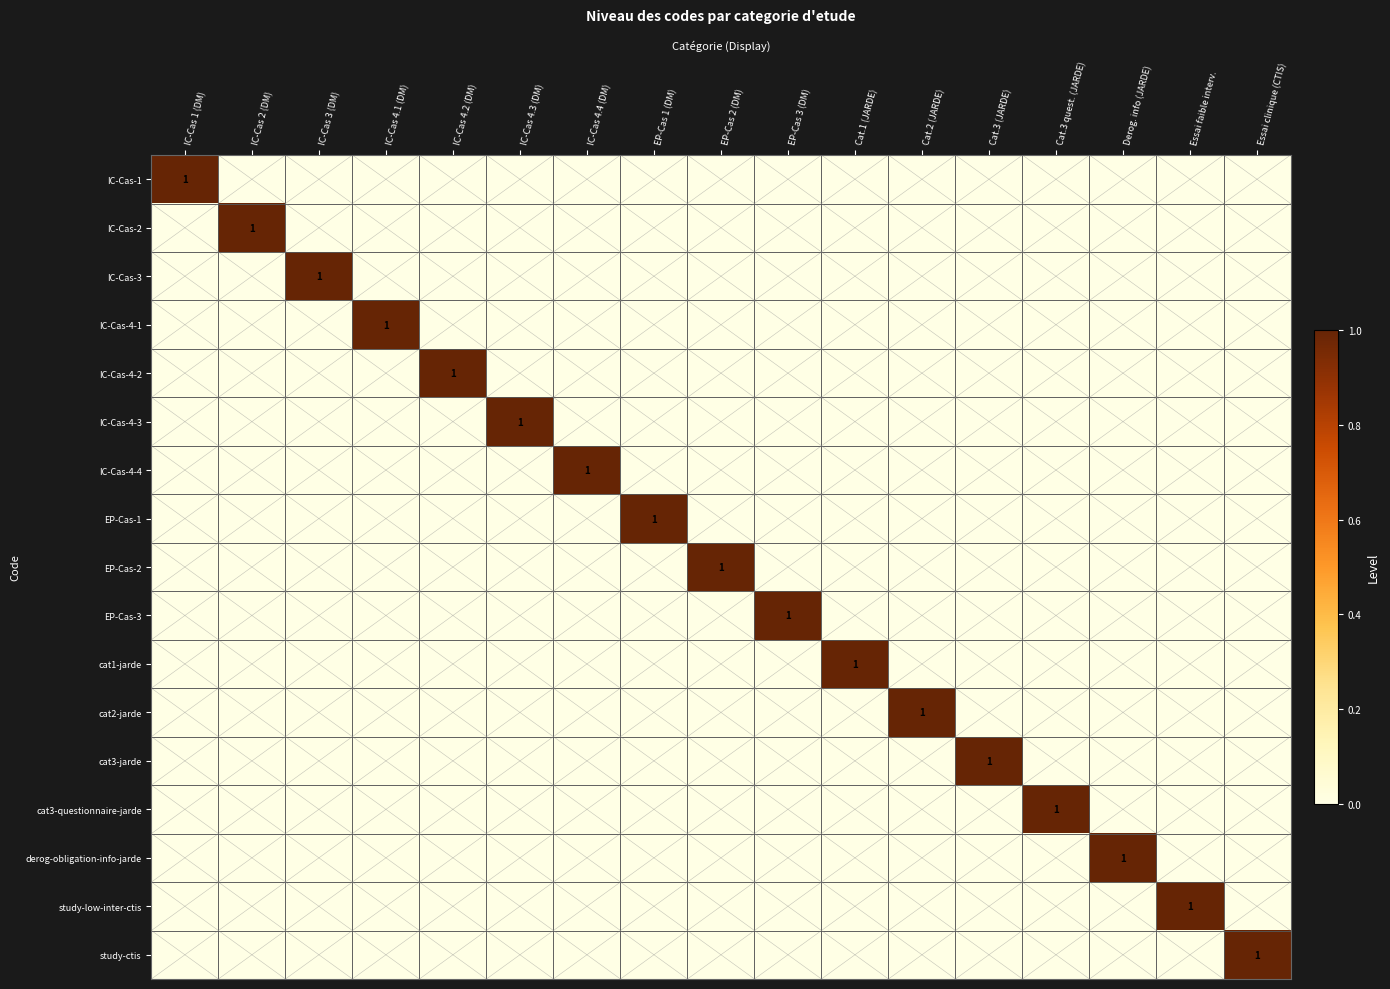

True or false: EP-Cas-2 has a value of 0 at IC-Cas 4.1 (DM).

True